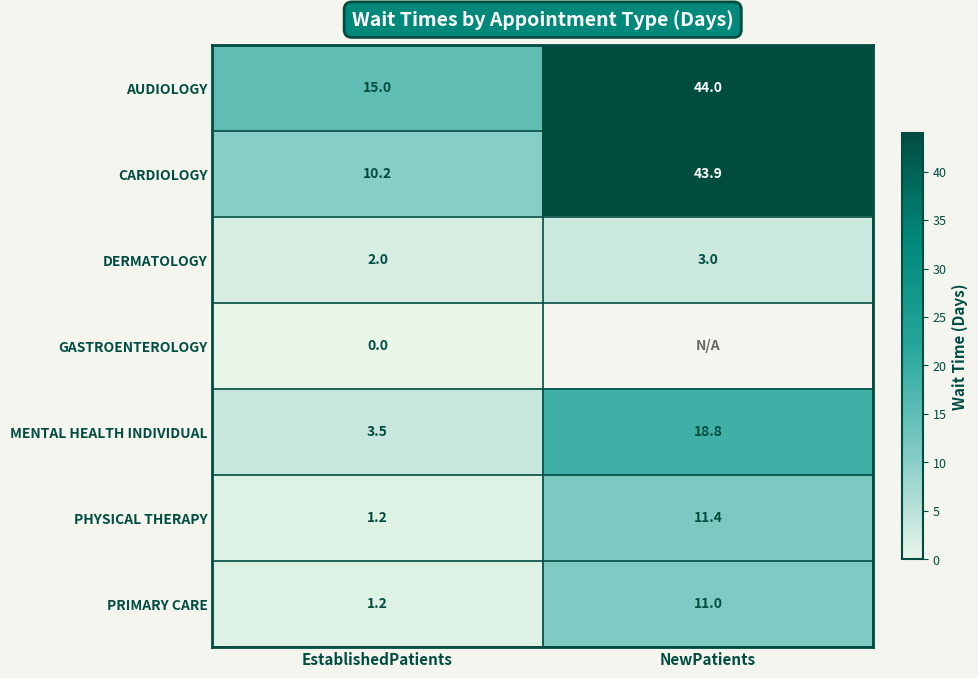

Is it true that CARDIOLOGY equals 43.9 at NewPatients?

True